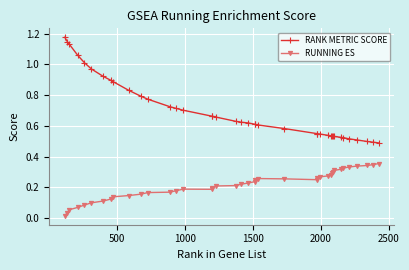

Rank the series by their maximum value, from highest to lowest.

RANK METRIC SCORE, RUNNING ES